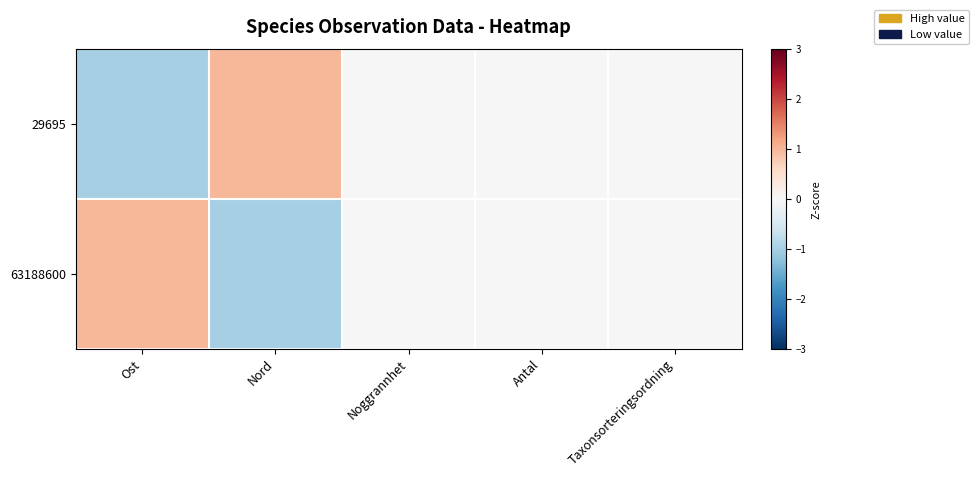

Which label corresponds to the smallest value in the chart?

Nord